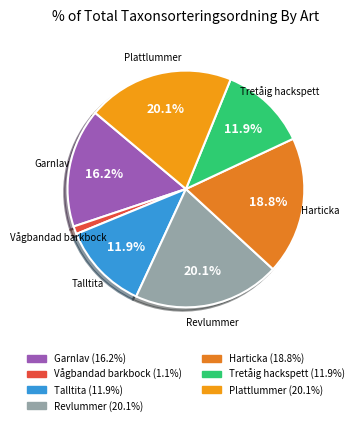

Count the number of slices in the pie.

7